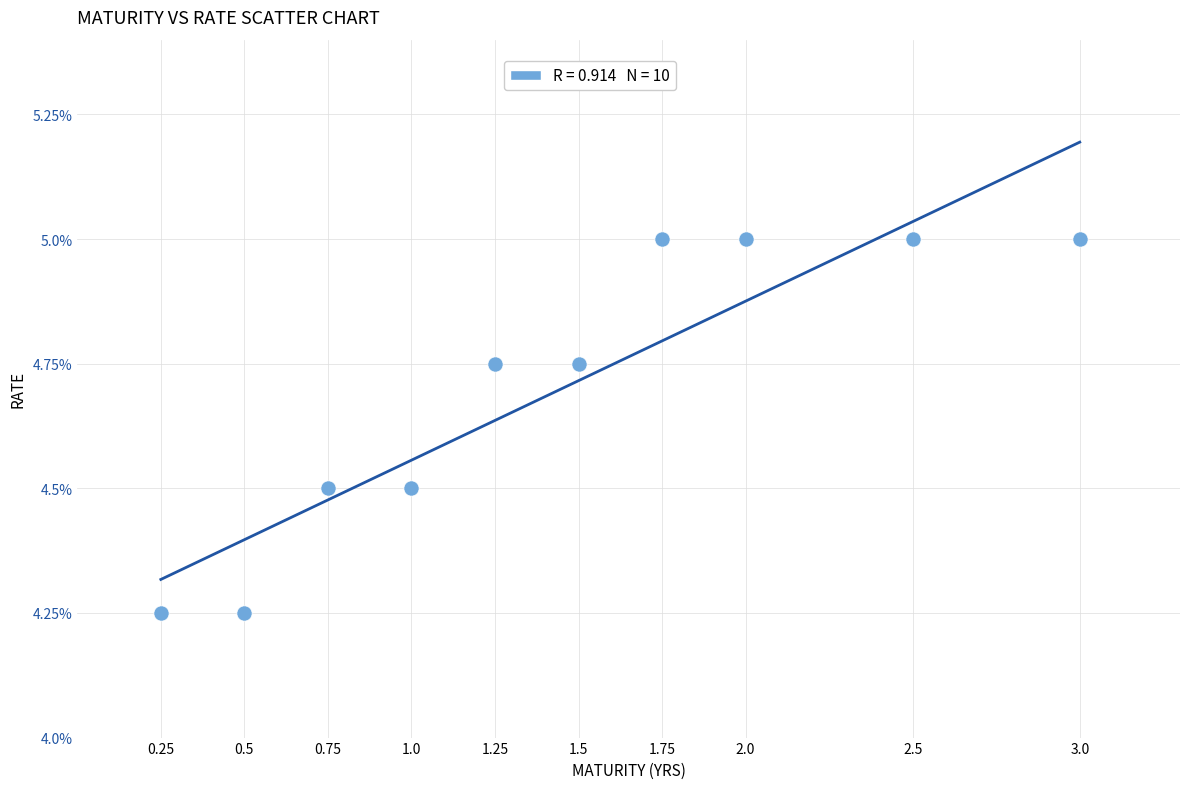

What is the average Y value?

4.7